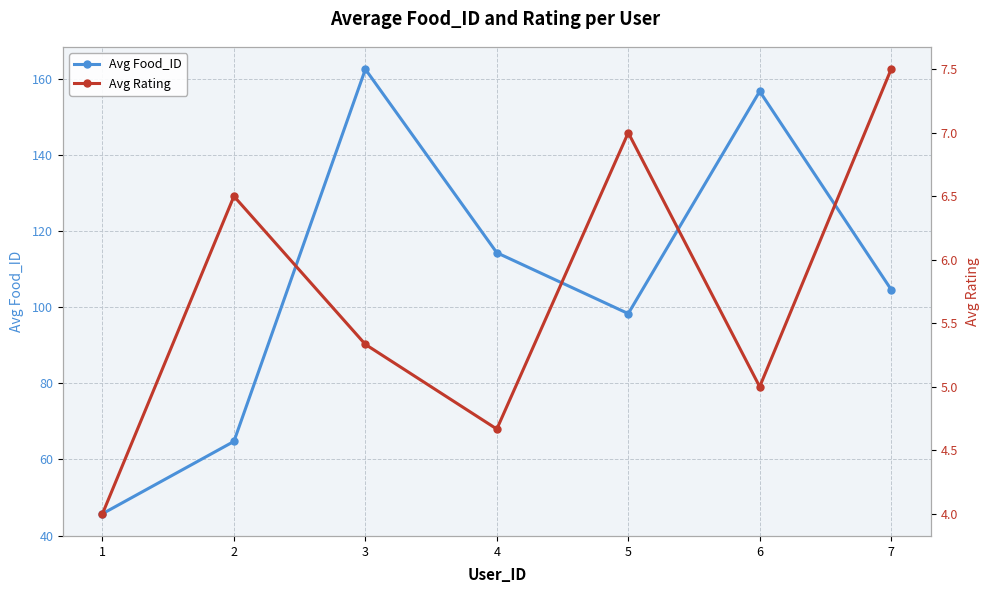

At which category does Avg Food_ID reach its first local valley?

5